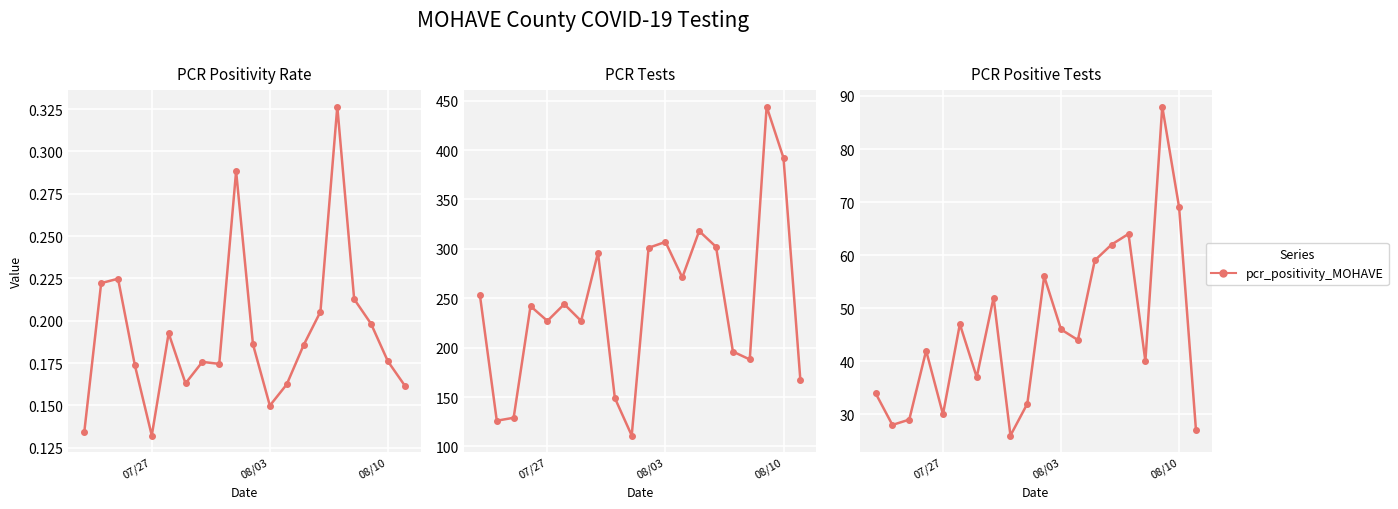

What is the average value of the pcr_pos_tests_MOHAVE series?

45.6